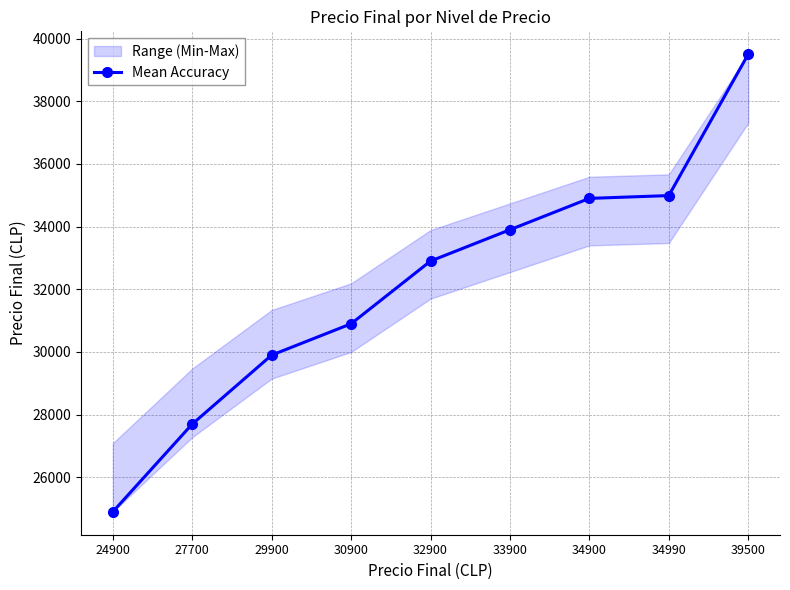

Reading left to right, extract all data points from this chart.

24900	27700	29900	30900	32900	33900	34900	34990	39500